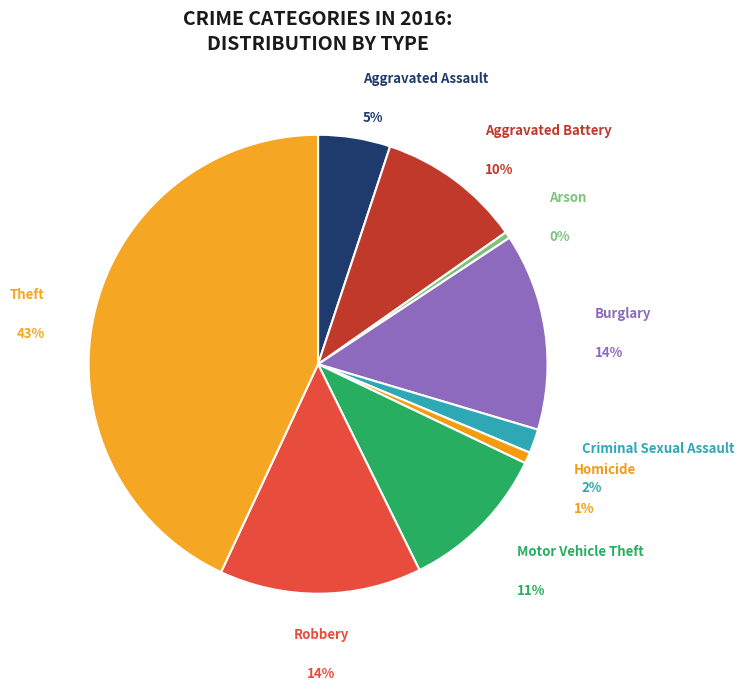

To the nearest percent, what is the combined percentage of Aggravated Assault and Homicide?

6%